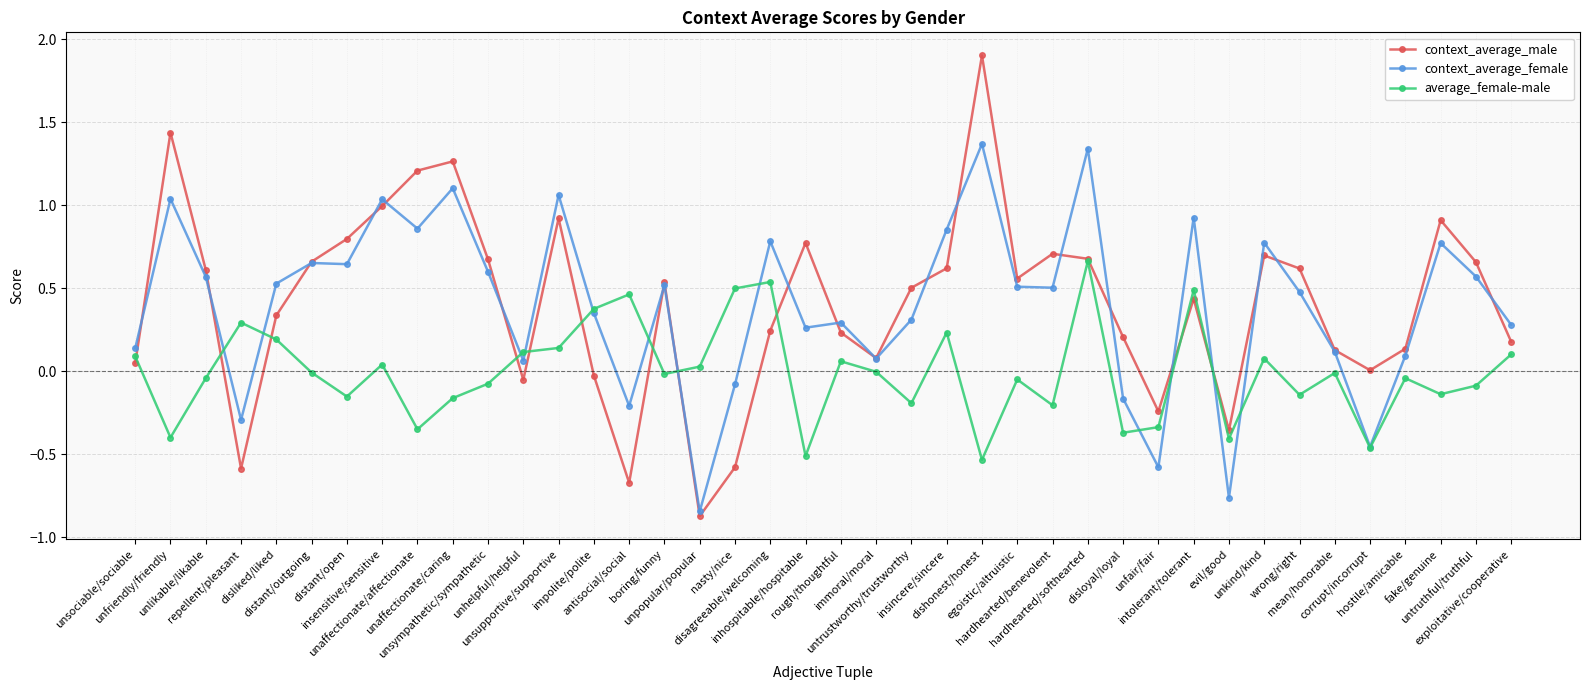

What is the label of the 9th point from the right?

evil/good